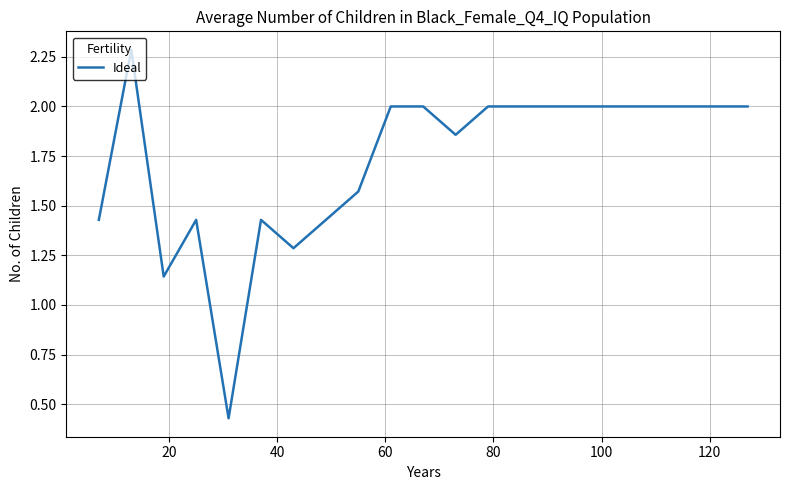

What is the maximum value shown in the chart?

2.3